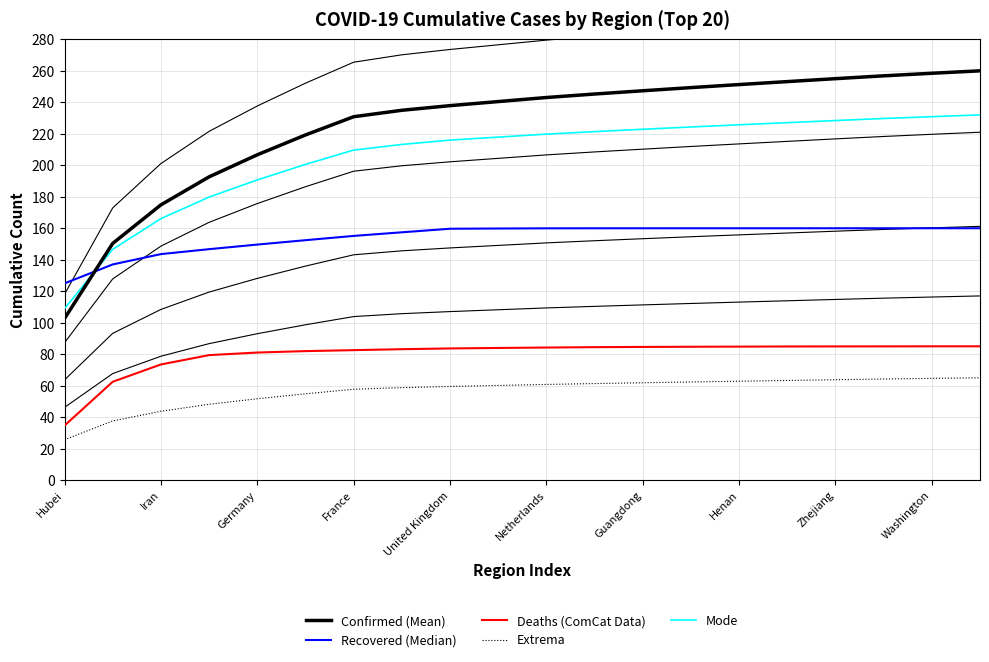

Reading right to left, extract all data points from this chart.

Confirmed (Mean): 260.0	258.5	256.8	255.0	253.2	251.3	249.4	247.3	245.3	243.1	240.5	237.9	234.9	230.8	219.3	206.7	192.6	174.9	150.4	102.7
Recovered (Median): 160.0	160.0	160.0	160.0	160.0	160.0	160.0	160.0	160.0	159.9	159.8	159.7	157.4	155.1	152.4	149.6	146.7	143.6	137.0	125.0
Deaths (ComCat Data): 85.0	85.0	85.0	84.9	84.9	84.8	84.7	84.6	84.5	84.2	83.9	83.6	83.2	82.6	81.9	81.0	79.4	73.5	62.5	34.6
Extrema: 65.0	64.6	64.2	63.8	63.3	62.8	62.3	61.8	61.3	60.8	60.1	59.5	58.7	57.7	54.8	51.7	48.2	43.7	37.6	25.7
Mode: 232.0	230.9	229.7	228.4	227.1	225.7	224.3	222.9	221.4	219.8	217.9	216.0	213.2	209.6	200.5	190.7	179.8	166.1	146.6	108.9